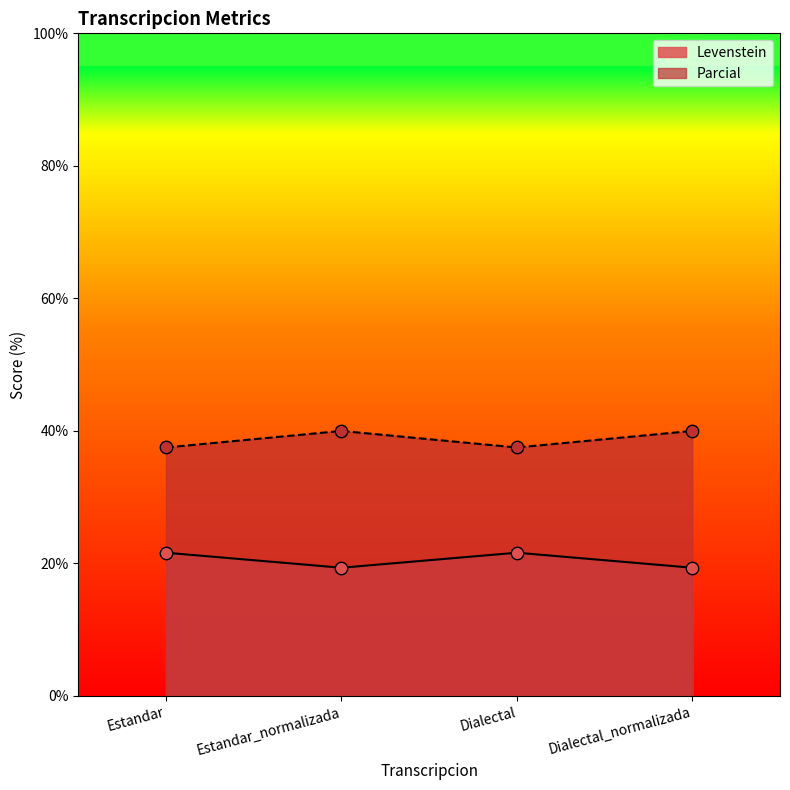

What are all the series names shown in the legend?

Levenstein, Parcial